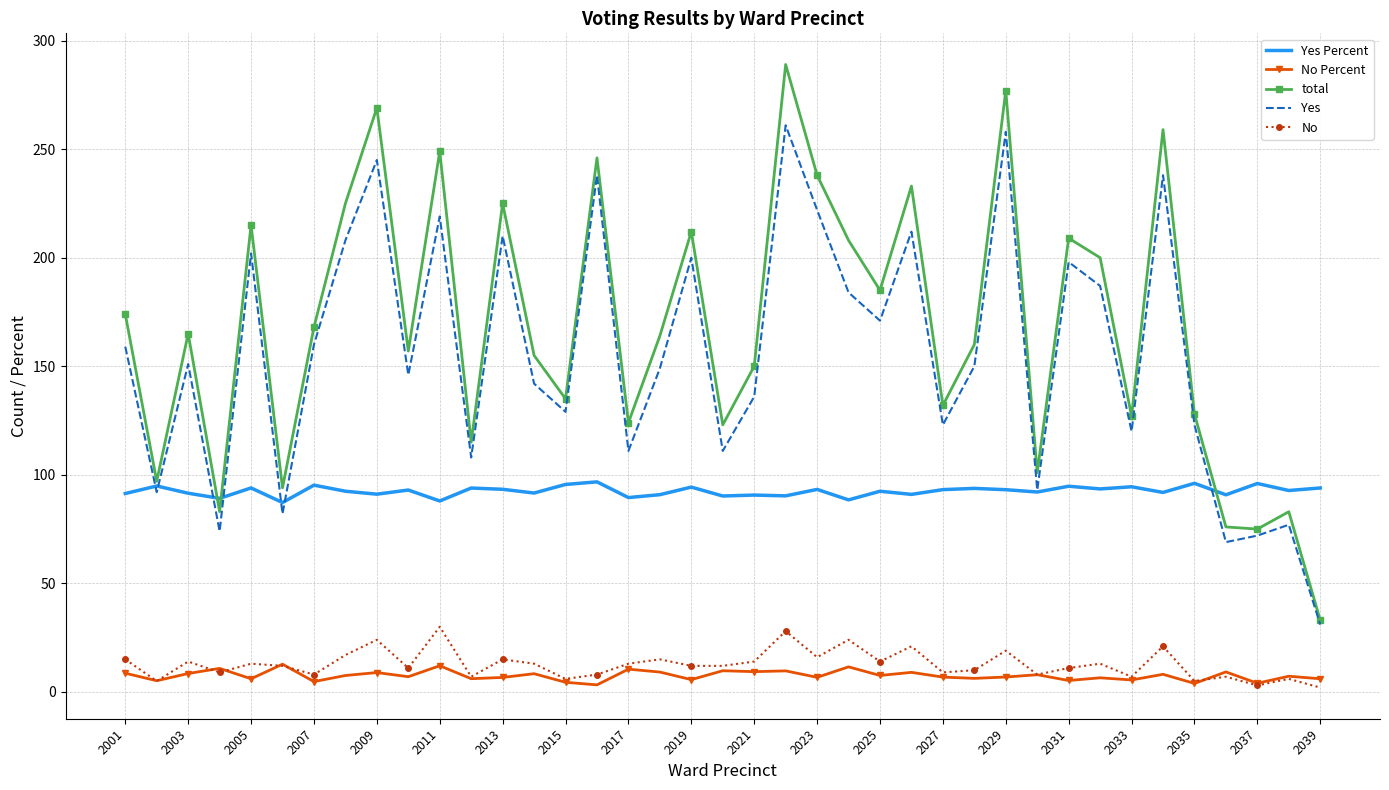

Rank the series by their maximum value, from highest to lowest.

total, Yes, Yes Percent, No, No Percent